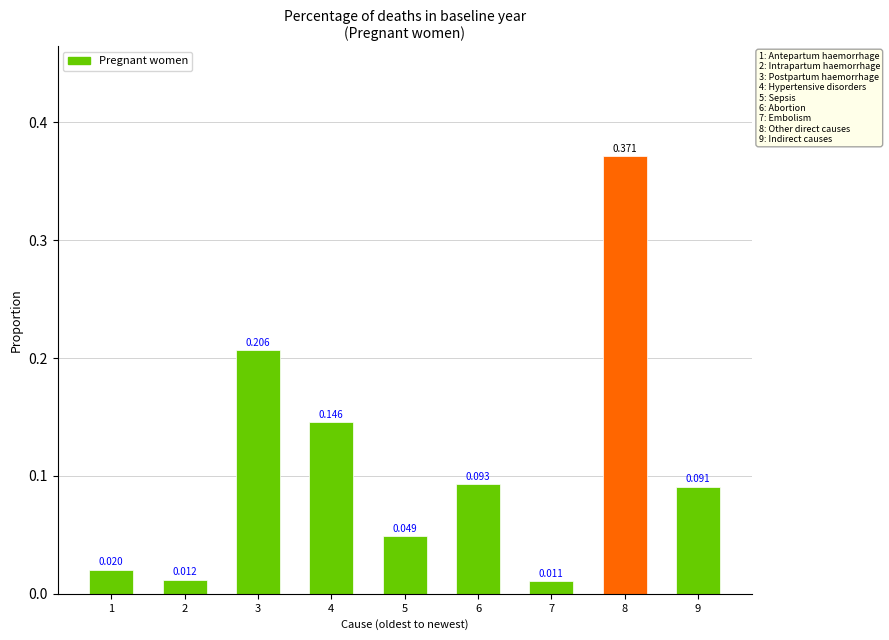

How many bars are there in total?

9